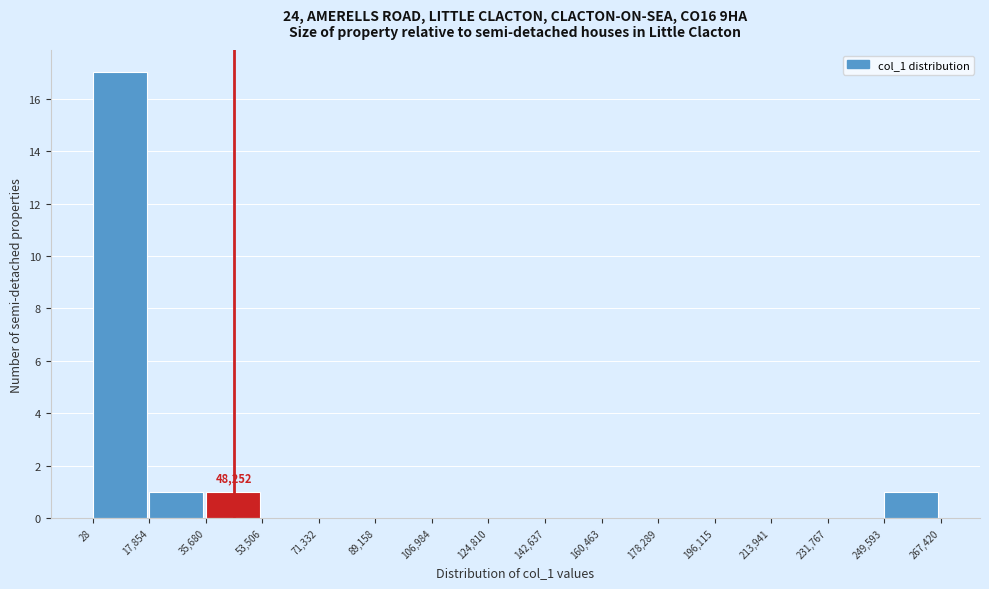

Over which range of the x-axis is the bar tallest?

28 to 17,854